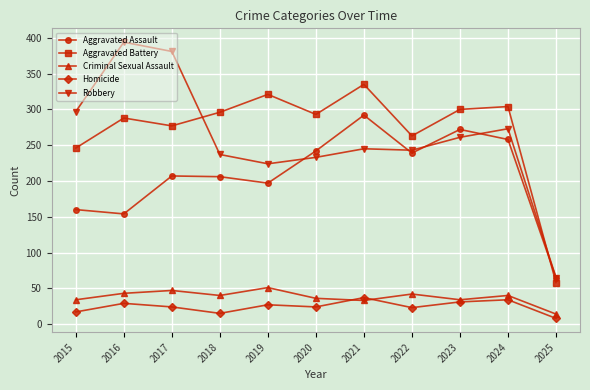

Rank the series by their maximum value, from highest to lowest.

Robbery, Aggravated Battery, Aggravated Assault, Criminal Sexual Assault, Homicide